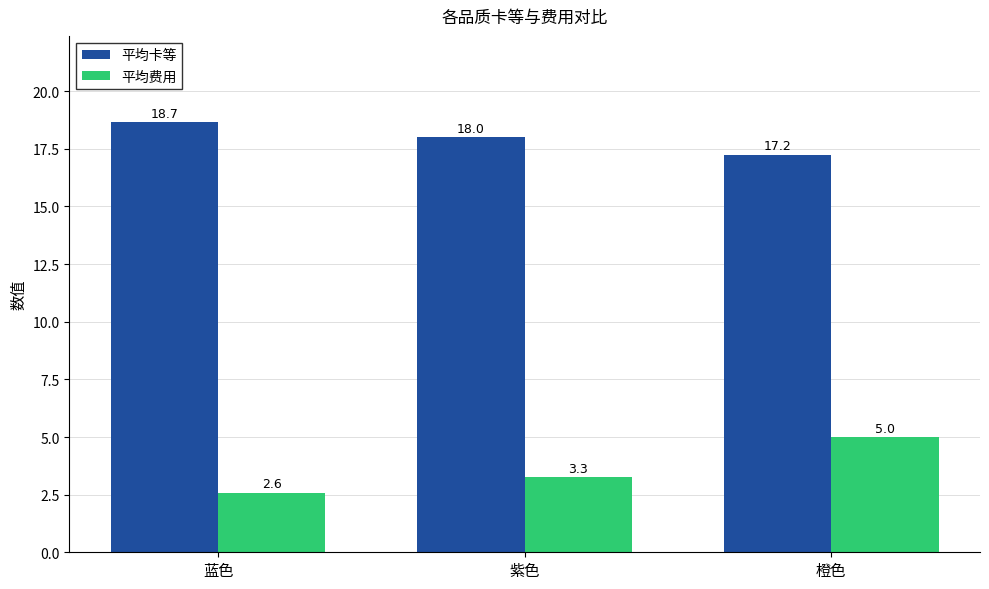

How many data points does each series have?

3